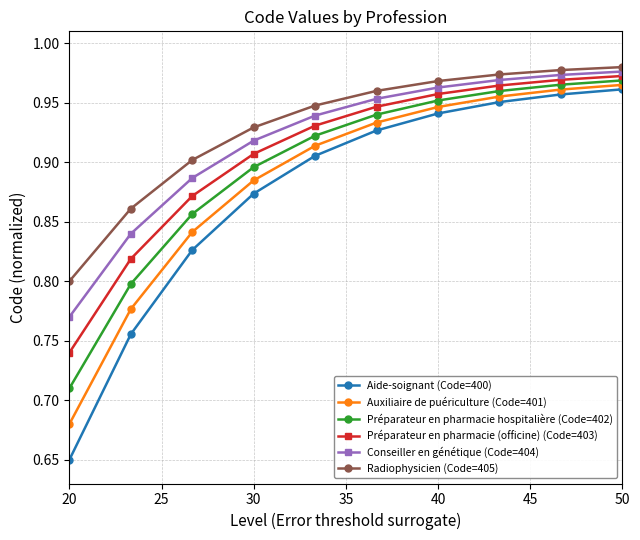

At how many categories does at least one series exceed 0?

10